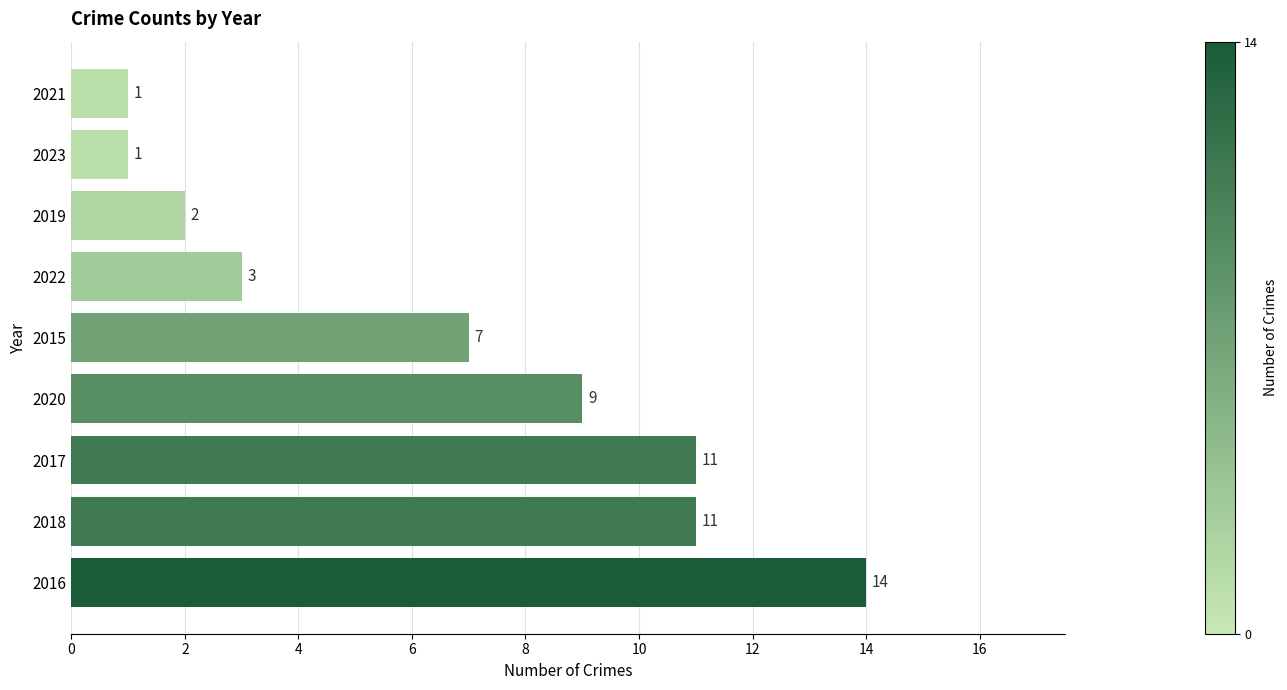

What is the average value?

7